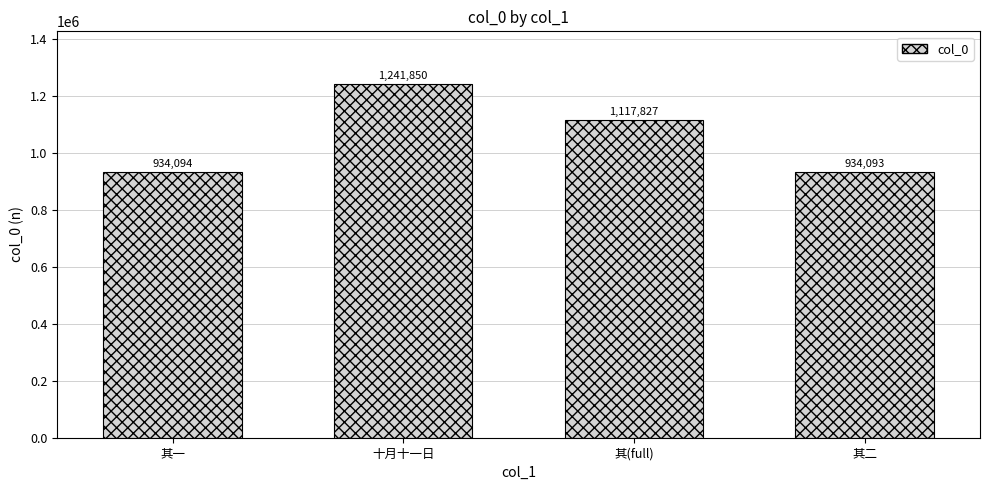

What is the minimum value shown in the chart?

934093